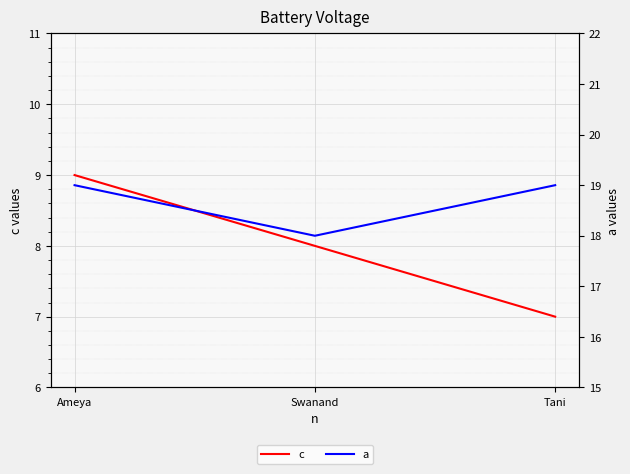

Read the a value at Ameya.

19